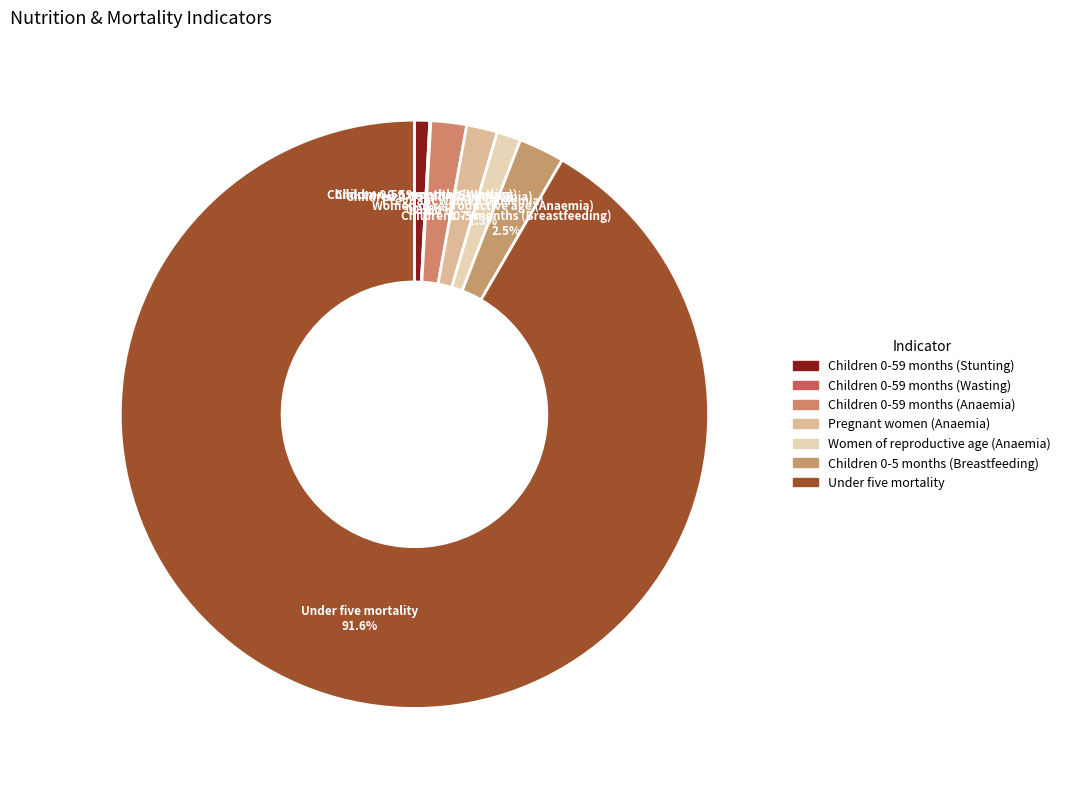

Which category has the biggest portion of the pie?

Under five mortality